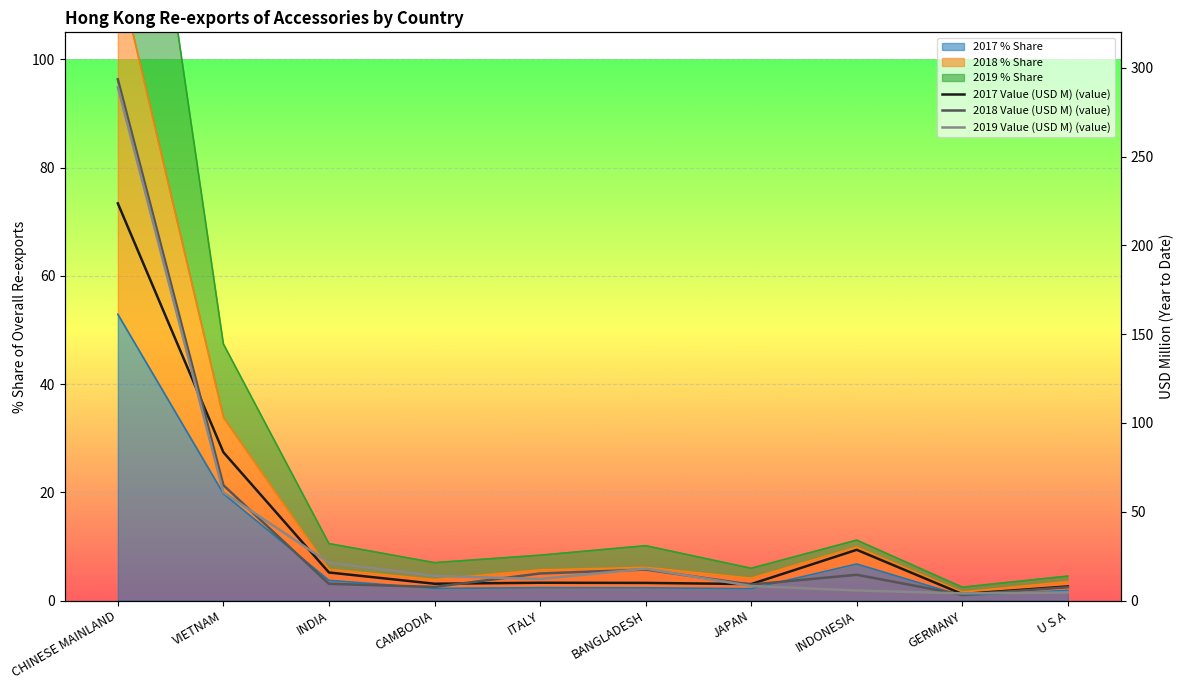

How many categories are shown in the chart?

10